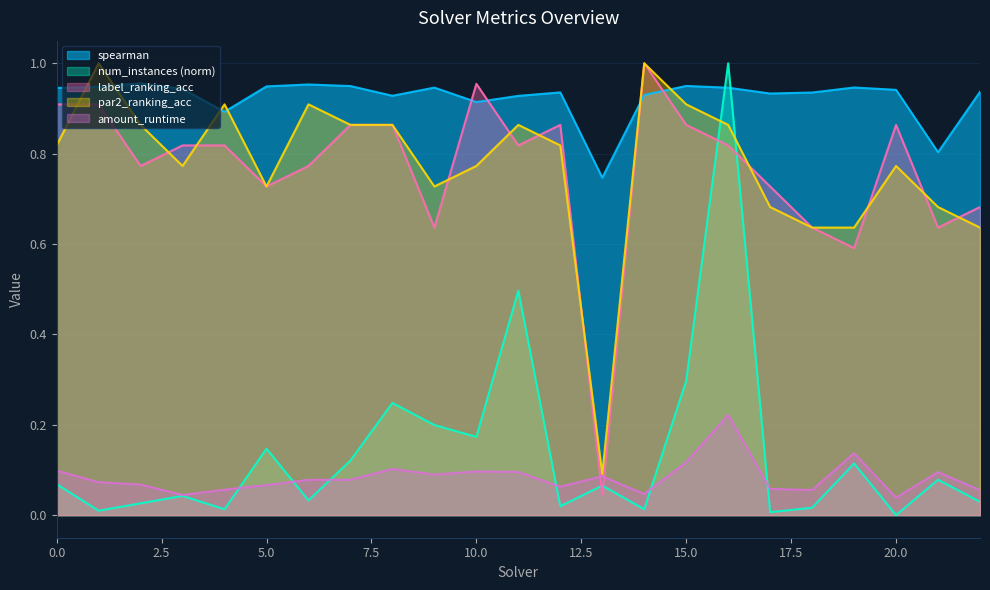

At how many categories does at least one series exceed 0?

23